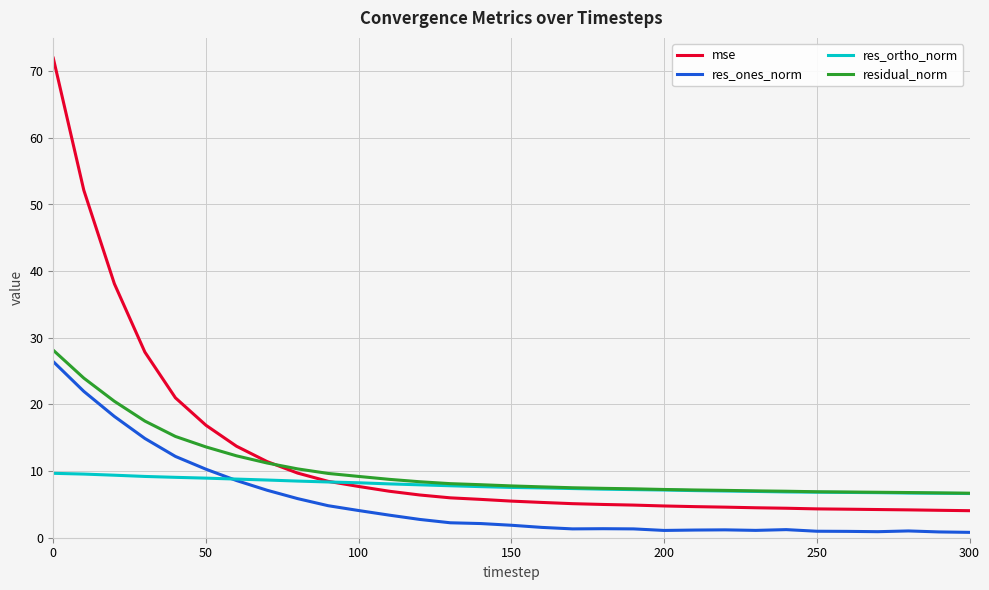

Which series has the largest range (max minus min)?

mse